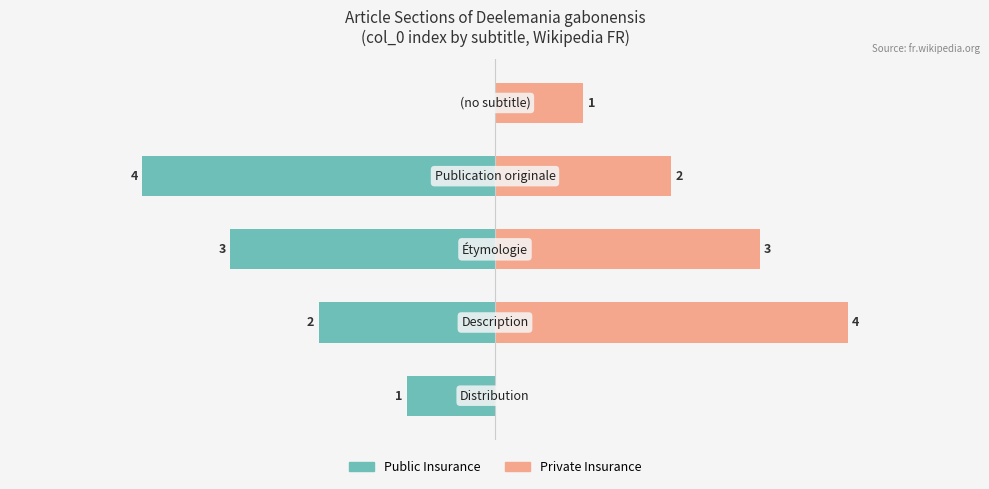

How many data points in Public Insurance are above -2?

2